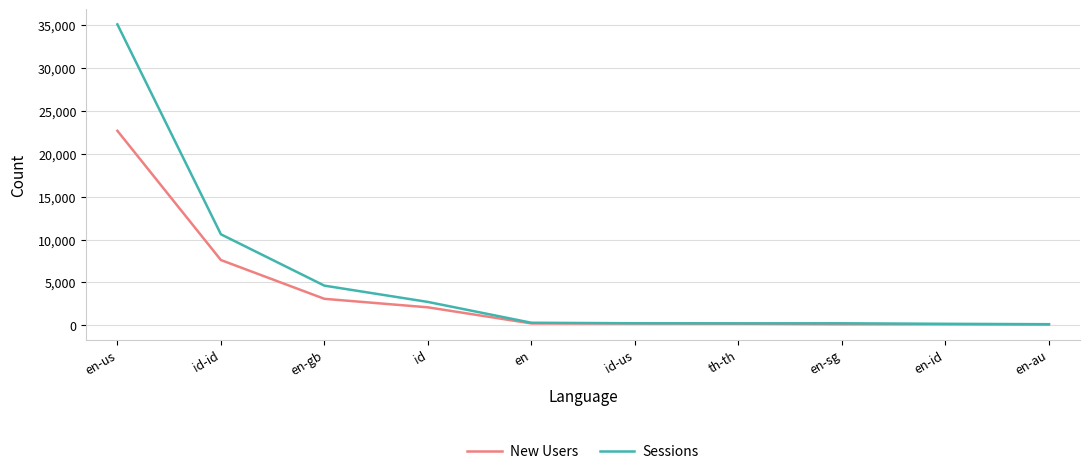

How many series are shown in this chart?

2